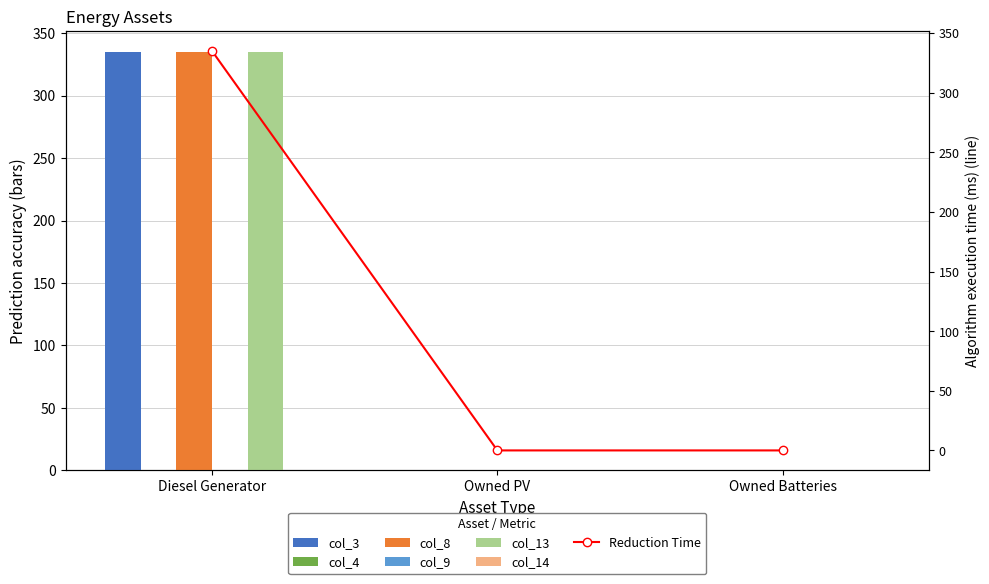

What is the difference between the maximum and minimum values in the col_13 series?

335